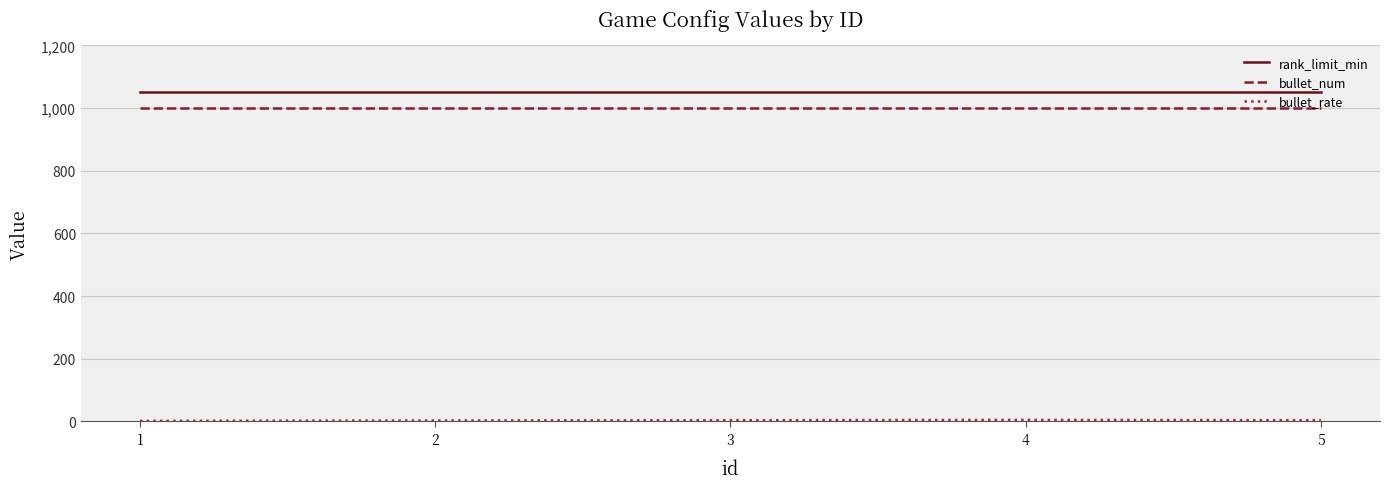

Is it true that bullet_num equals 1538 at 5?

False